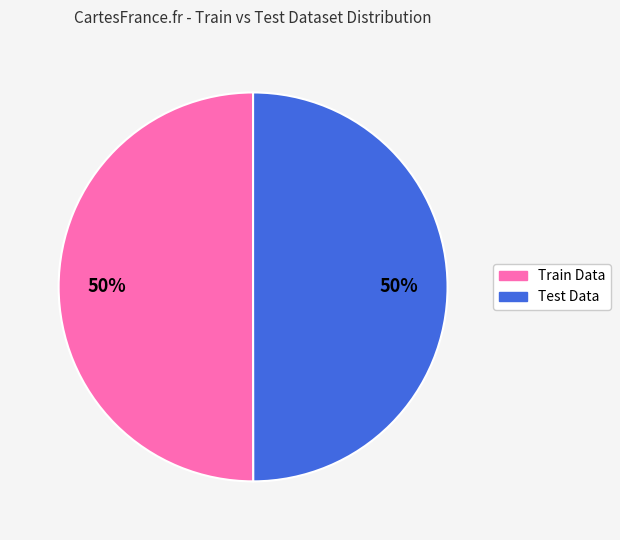

Combined, do Test Data and Train Data account for over 50%?

Yes